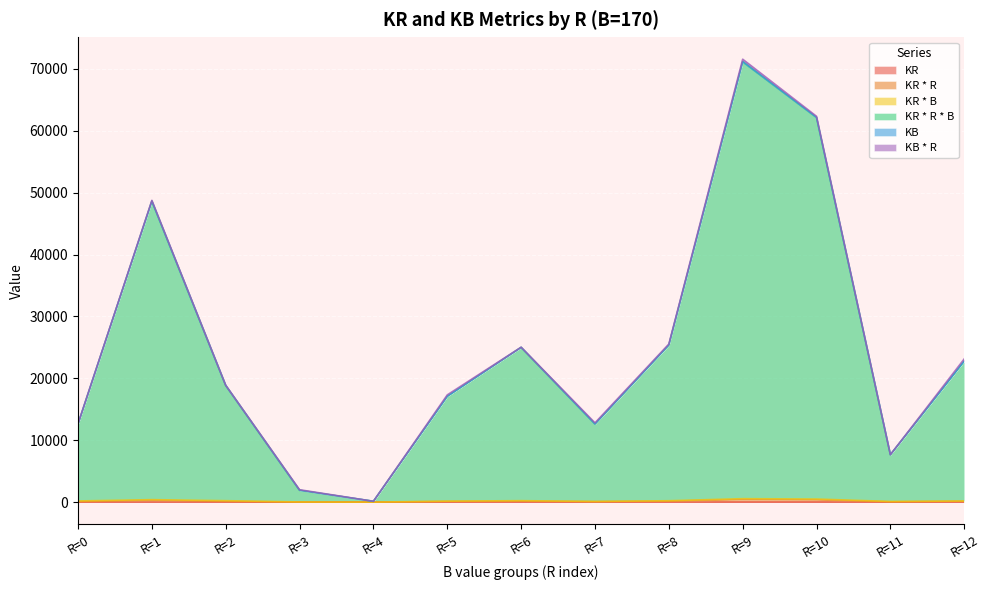

At which category does the chart reach its peak across all series?

R=9